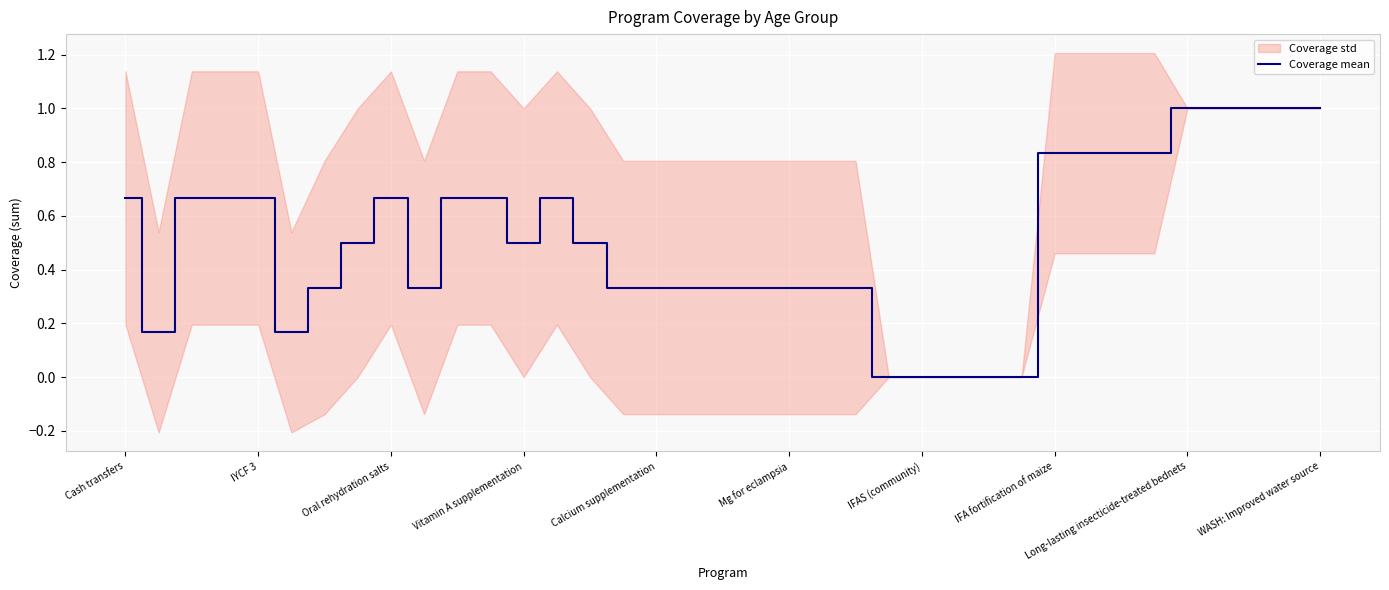

How many values are between 0 and 1?

37